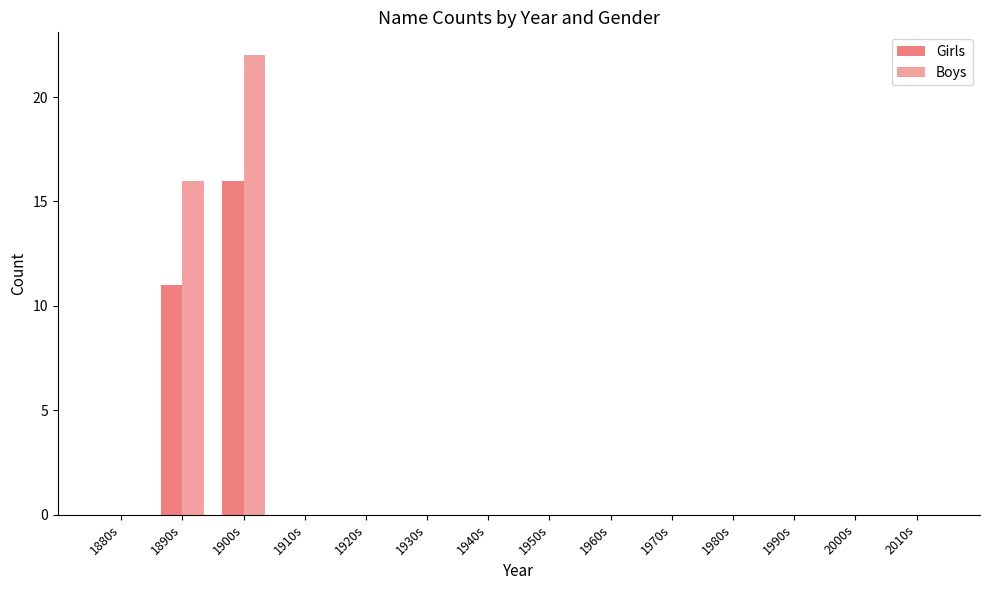

Reading right to left, extract all data points from this chart.

Girls: 0	0	0	0	0	0	0	0	0	0	0	16	11	0
Boys: 0	0	0	0	0	0	0	0	0	0	0	22	16	0